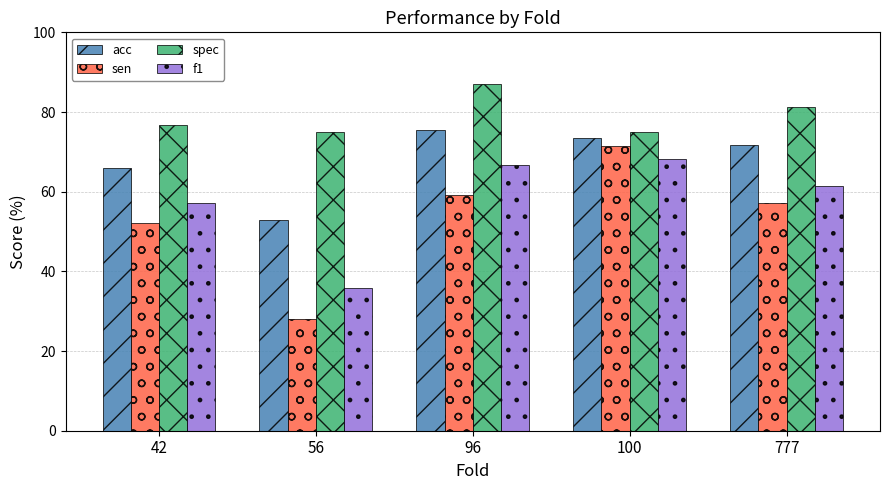

How many bars are there in total?

20